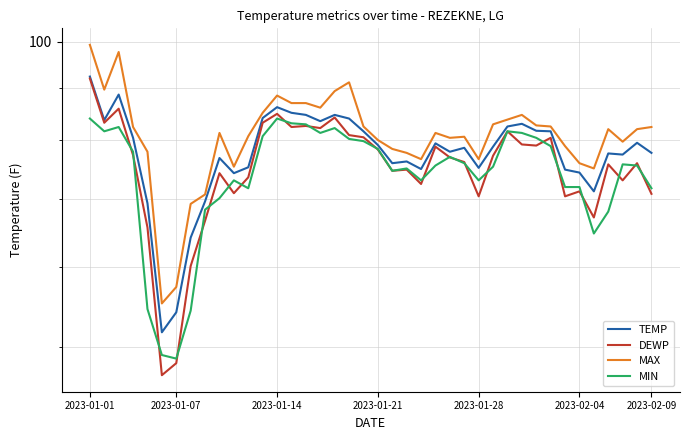

True or false: DEWP has more than 2 points higher than both neighbors.

True